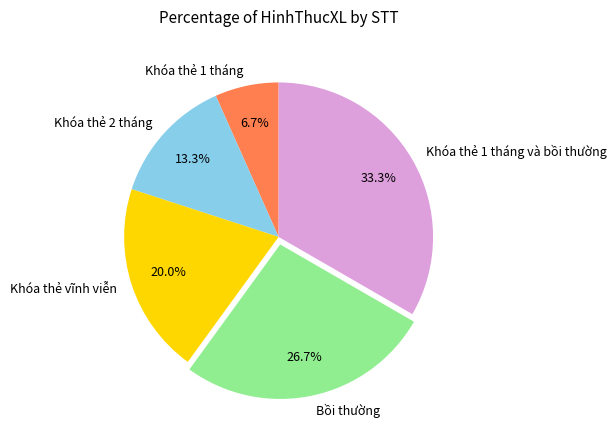

Is it true that Khóa thẻ 1 tháng is 14% of the pie?

False